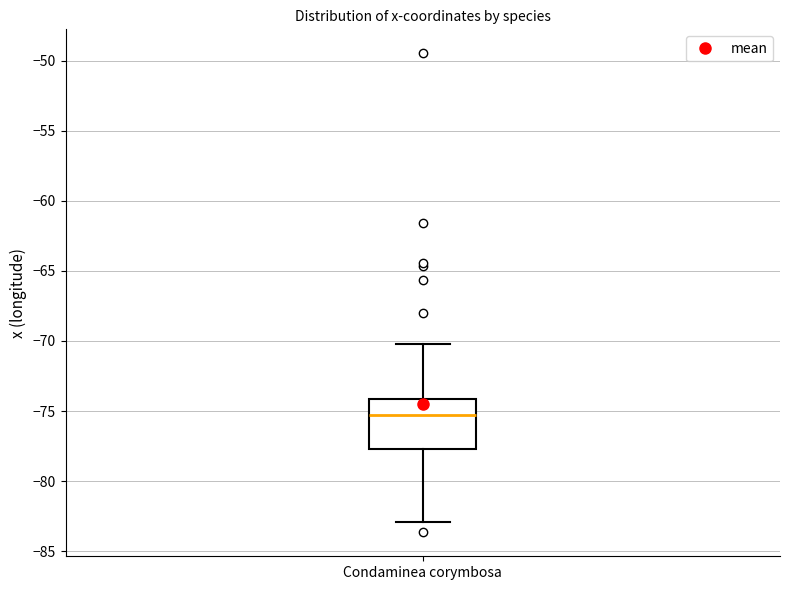

Transcribe this box plot: give where the median line is, the range the box spans, and where the two whiskers end, as read against the y-axis. The values are not printed on the chart, so give them approximately, as read against the axis.

median -75.5, box -77.5 to -74.0, whiskers -83.0 to -70.0